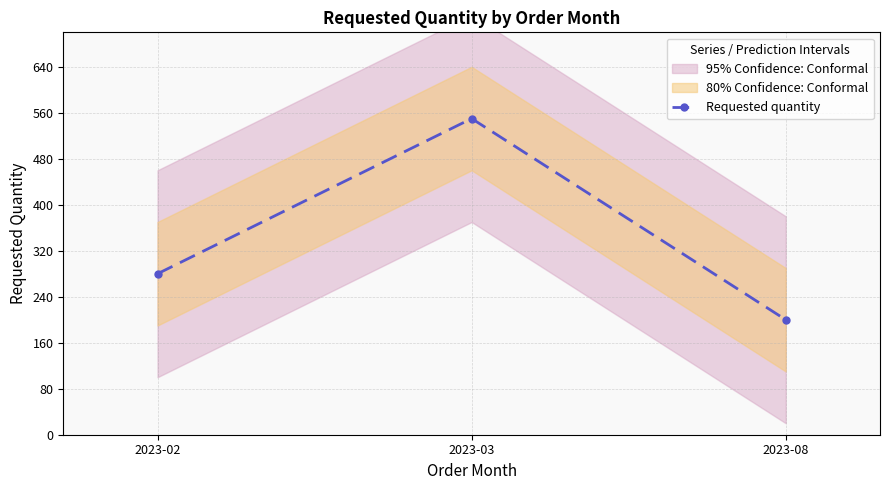

Read the value at 2023-08.

200